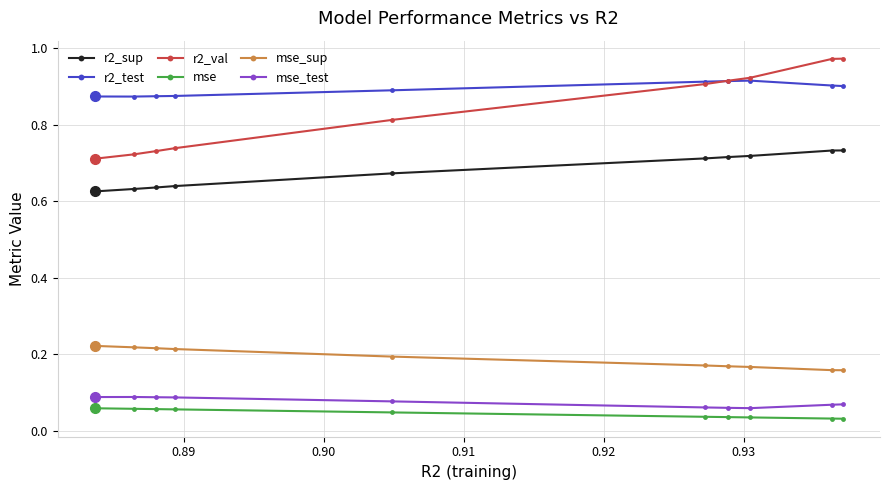

At how many categories does at least one series exceed 0?

10